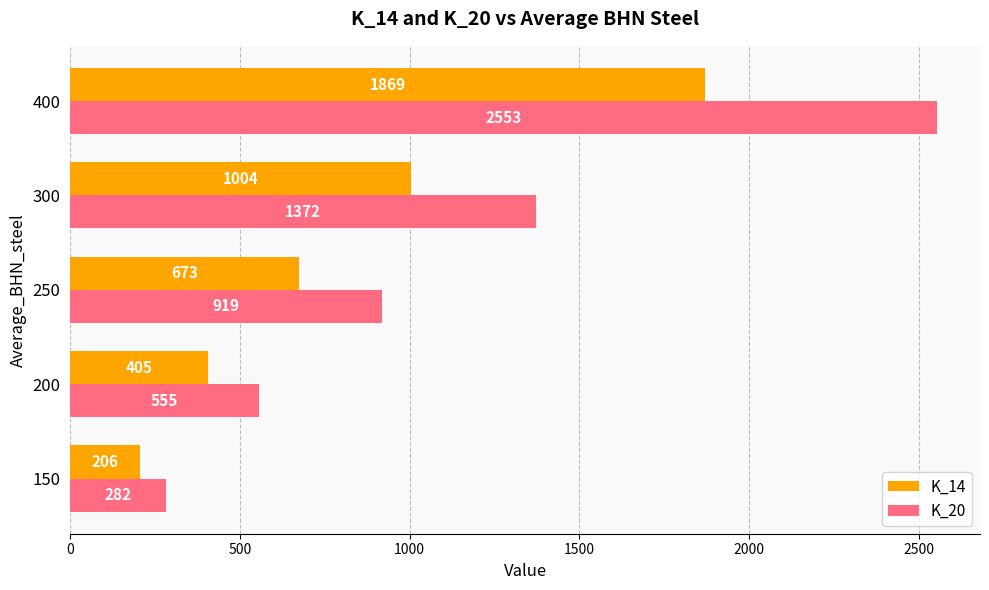

Is it true that K_20 equals 2553 at 400?

True